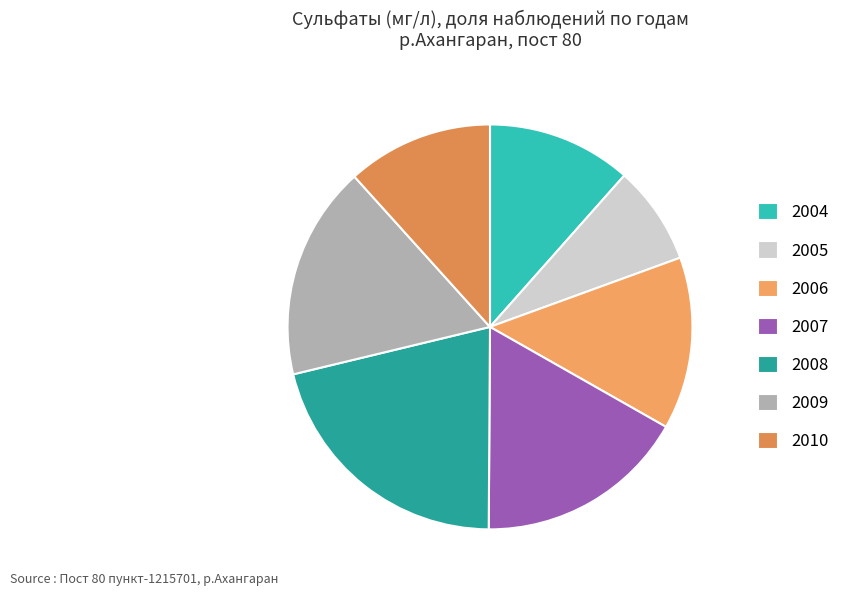

How many segments does this pie chart have?

7